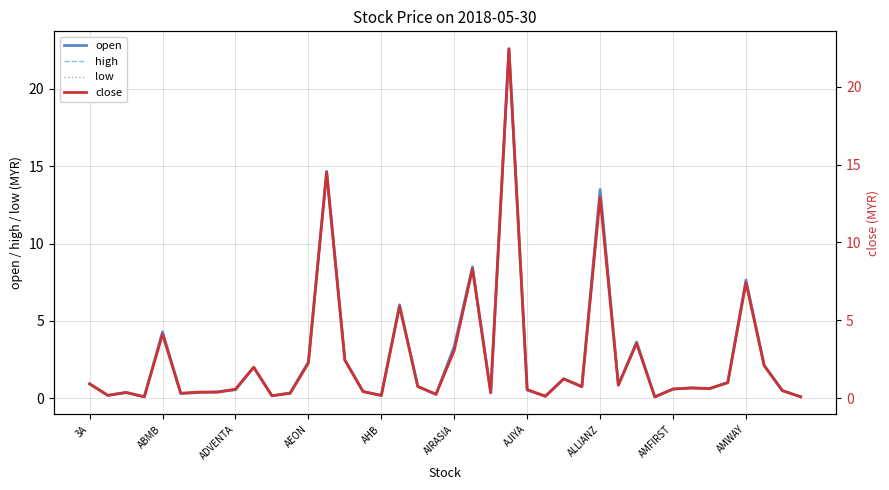

Reading left to right, extract all data points from this chart.

open: 0.9	0.2	0.4	0.1	4.3	0.3	0.4	0.4	0.5	2.0	0.2	0.3	2.3	14.7	2.5	0.4	0.2	6.0	0.8	0.2	3.4	8.5	0.3	22.6	0.5	0.1	1.2	0.7	13.5	0.8	3.6	0.1	0.6	0.7	0.6	1.0	7.7	2.1	0.5	0.1
high: 0.9	0.2	0.4	0.1	4.3	0.3	0.4	0.4	0.6	2.0	0.2	0.3	2.3	14.7	2.5	0.4	0.2	6.0	0.8	0.2	3.4	8.5	0.3	22.6	0.6	0.1	1.2	0.8	13.5	0.8	3.6	0.1	0.6	0.7	0.6	1.0	7.7	2.1	0.5	0.1
low: 0.9	0.2	0.4	0.1	4.1	0.3	0.4	0.4	0.5	2.0	0.1	0.3	2.2	14.3	2.4	0.4	0.2	5.9	0.8	0.2	3.0	8.2	0.3	22.2	0.5	0.1	1.2	0.7	12.9	0.8	3.5	0.1	0.6	0.7	0.6	1.0	7.4	2.1	0.5	0.1
close: 0.9	0.2	0.4	0.1	4.1	0.3	0.4	0.4	0.6	2.0	0.2	0.3	2.2	14.5	2.5	0.4	0.2	5.9	0.8	0.2	3.1	8.3	0.3	22.4	0.6	0.1	1.2	0.8	12.9	0.8	3.5	0.1	0.6	0.7	0.6	1.0	7.4	2.1	0.5	0.1